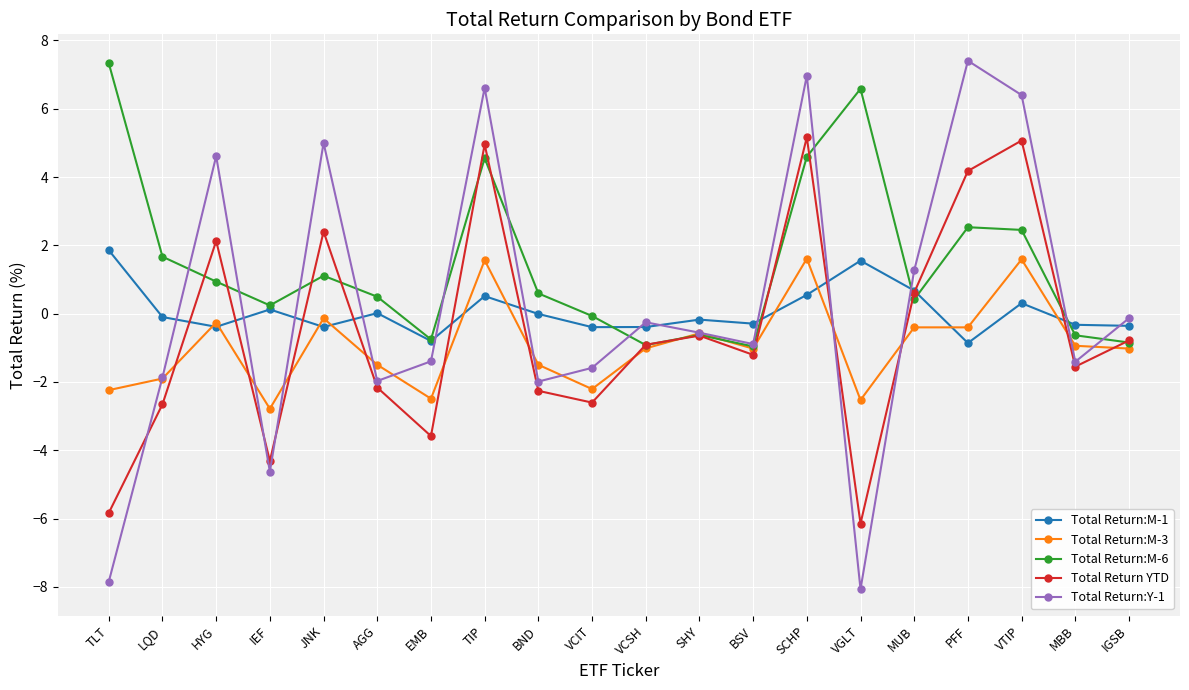

At which category does Total Return:M-6 reach its first local valley?

IEF